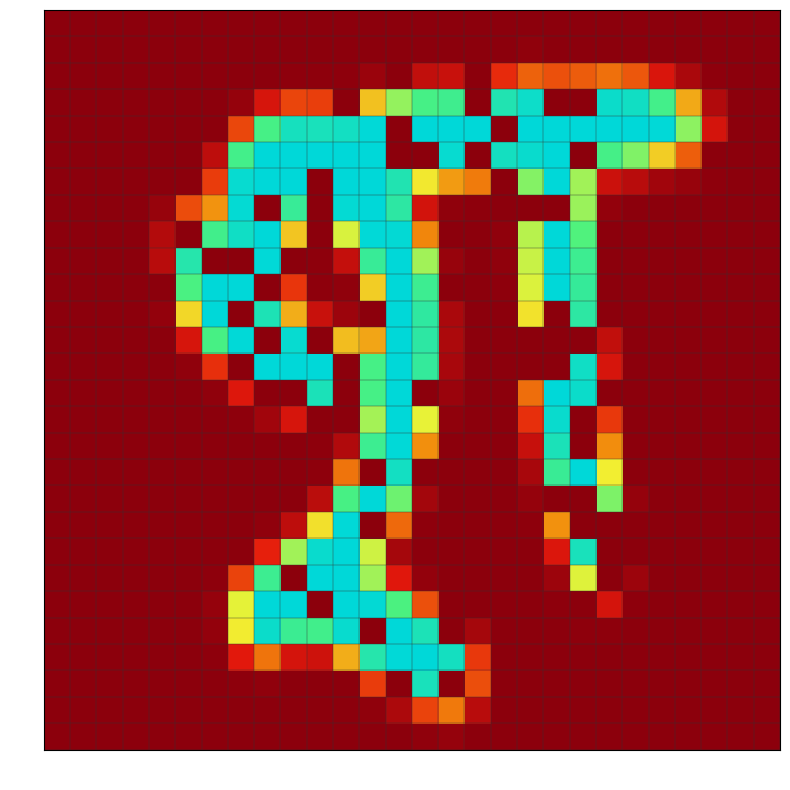

Which has a higher value, col_6 or col_13?

col_6